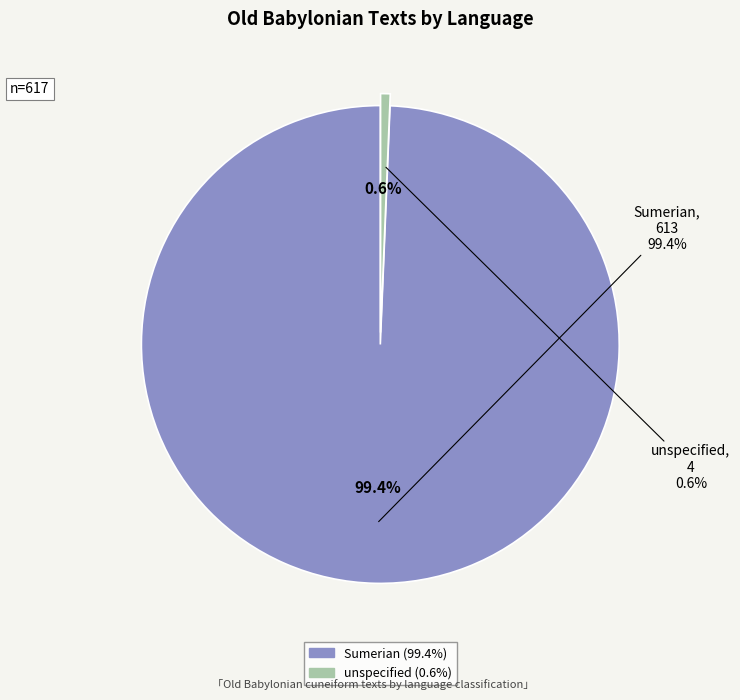

To the nearest percent, what percentage of the pie is unspecified?

1%